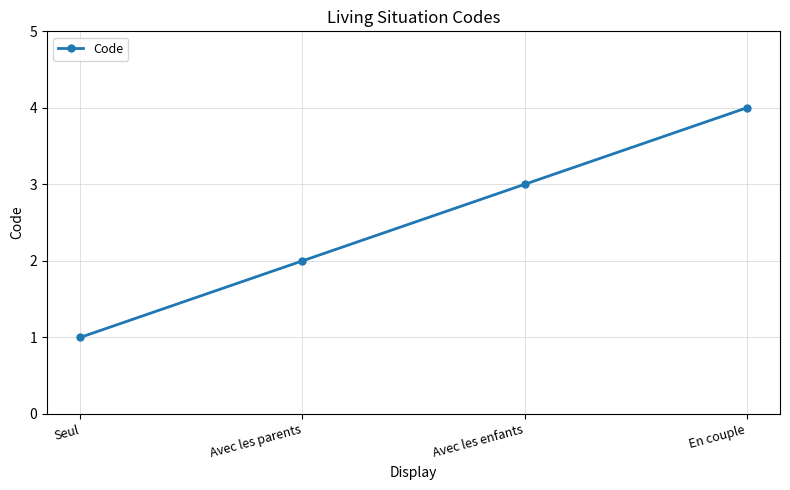

What is the label of the 1st point from the left?

Seul